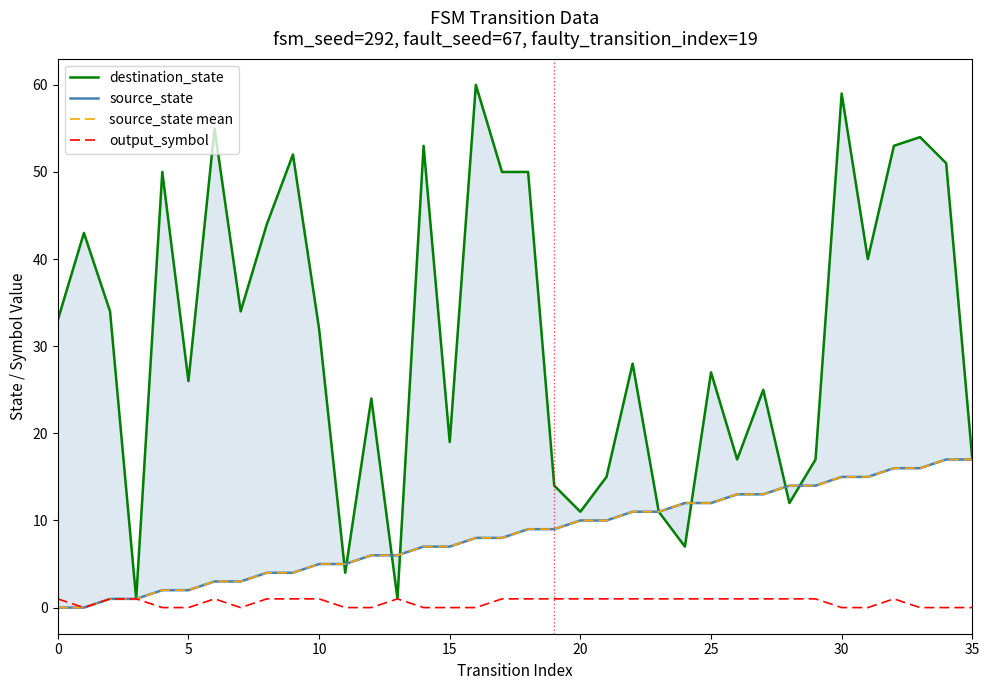

True or false: source_state and source_state mean cross at least once.

False